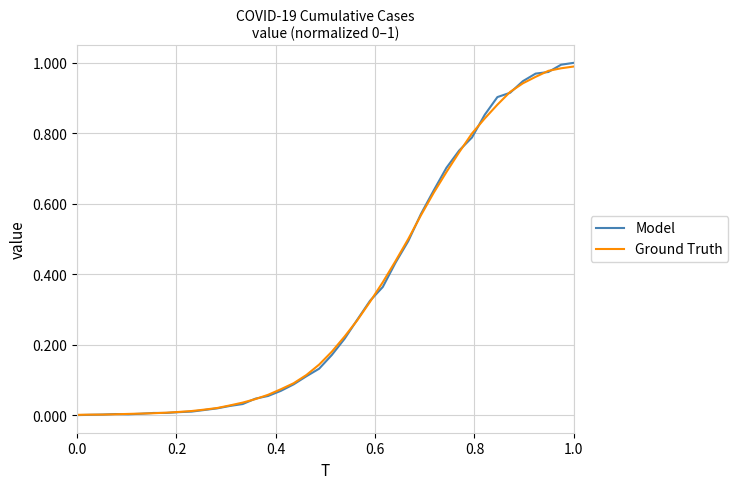

What is the maximum value for Ground Truth?

1.0